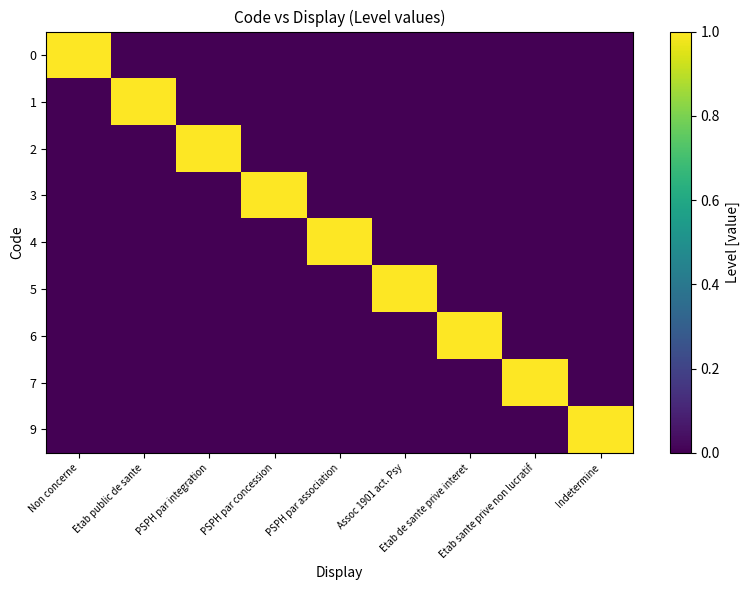

What is the greatest value displayed?

1